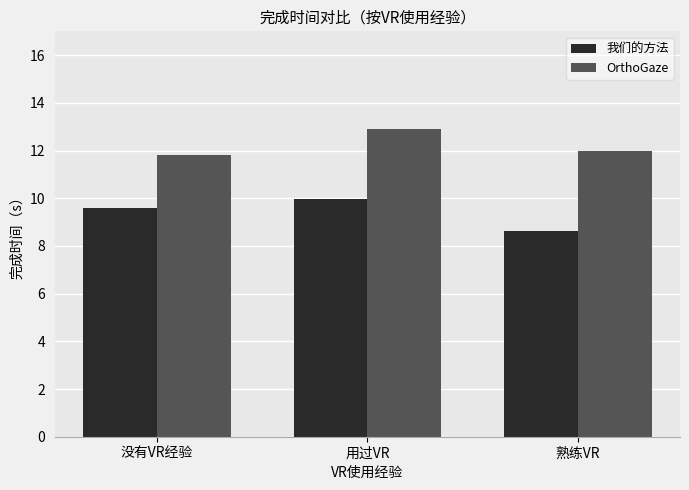

Which series has the largest total across all categories?

OrthoGaze